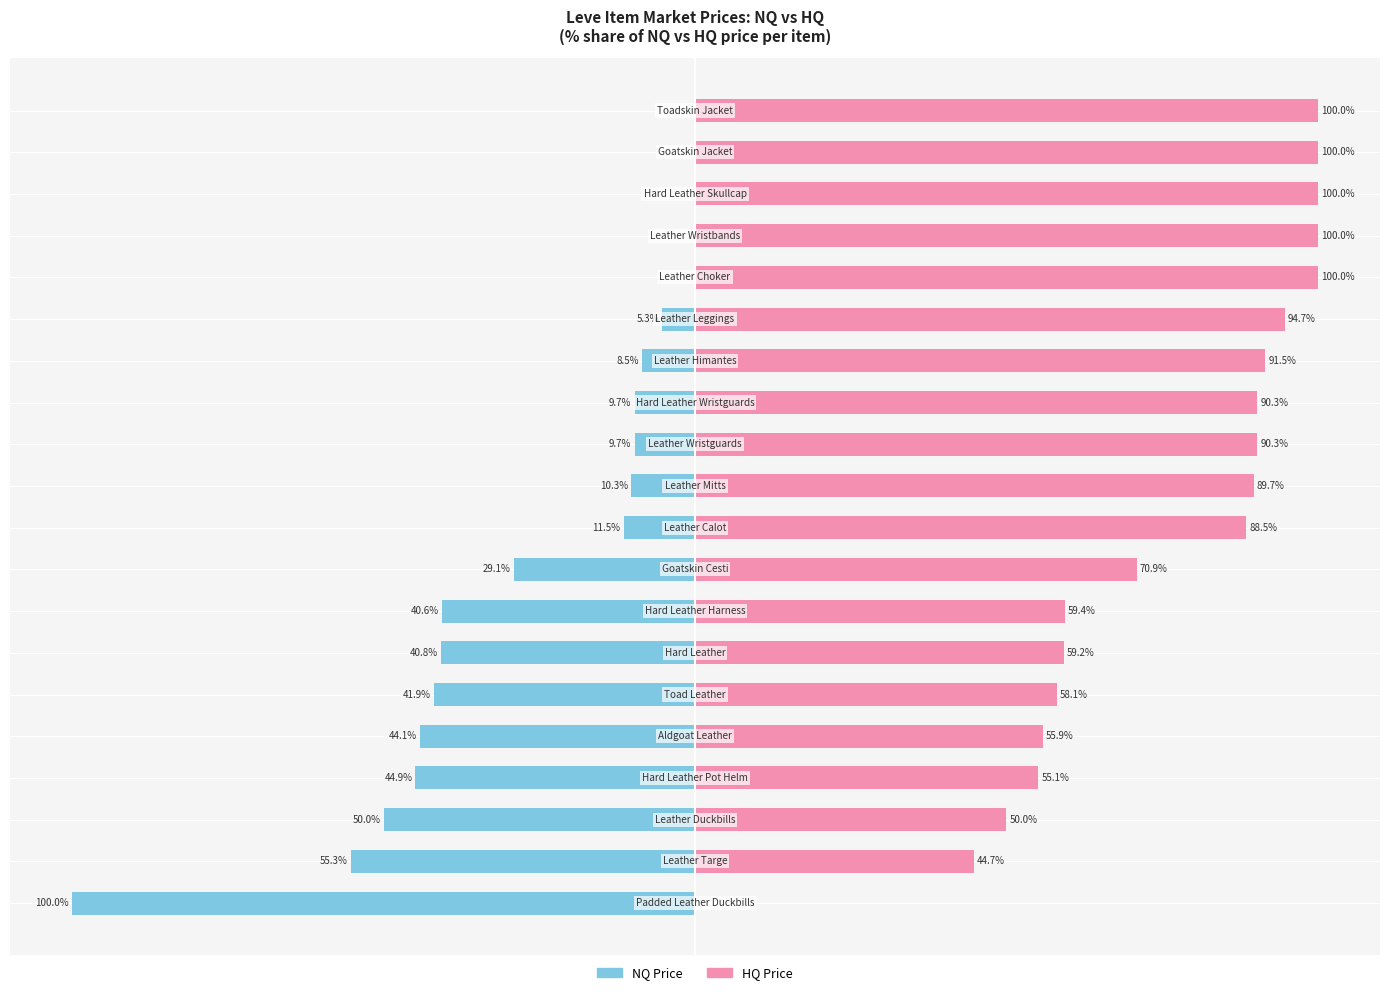

How many negative values does the NQ Price series have?

15